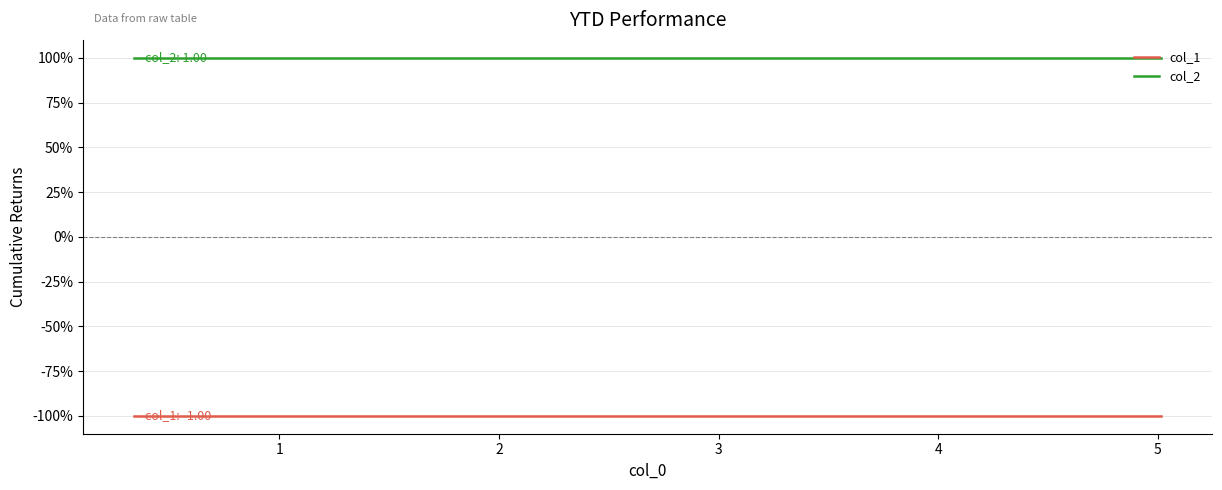

Reading left to right, extract all data points from this chart.

col_1: 0=-1	1=-1	2=-1	3=-1	4=-1	5=-1	6=-1	7=-1	8=-1	9=-1
col_2: 0=1	1=1	2=1	3=1	4=1	5=1	6=1	7=1	8=1	9=1